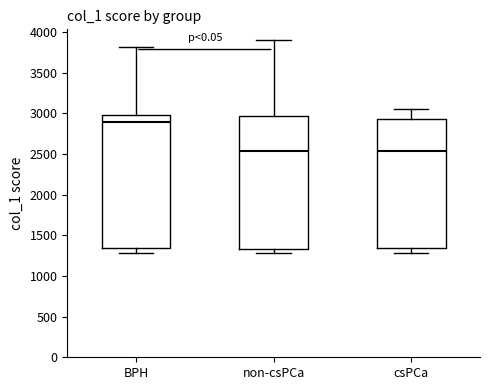

Which box's median line is the highest?

BPH